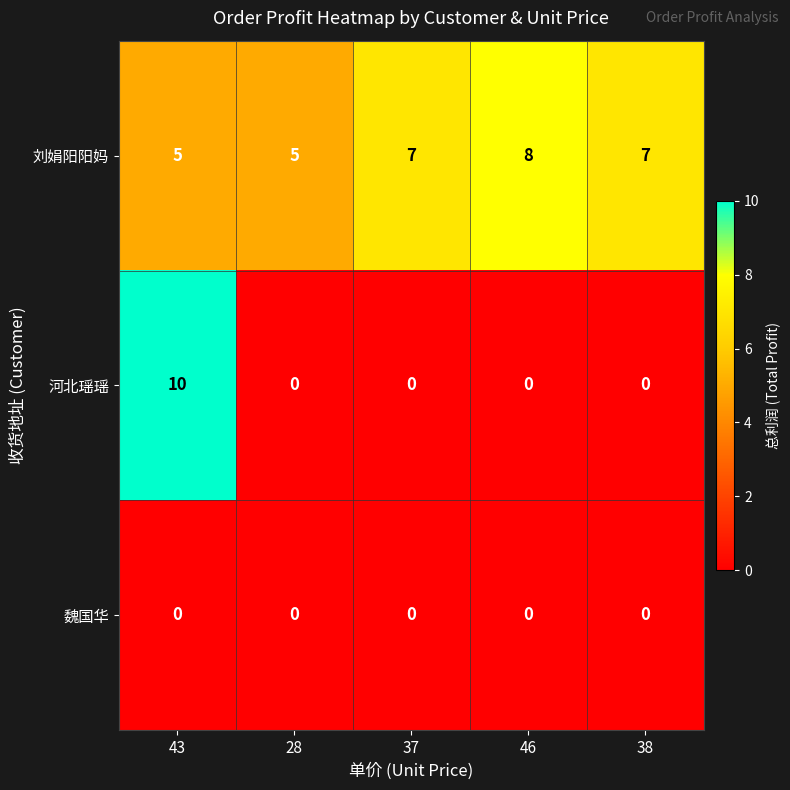

Reading left to right, transcribe all the data shown in this chart.

刘娟阳阳妈: 43=5	28=5	37=7	46=8	38=7
河北瑶瑶: 43=10	28=0	37=0	46=0	38=0
魏国华: 43=0	28=0	37=0	46=0	38=0